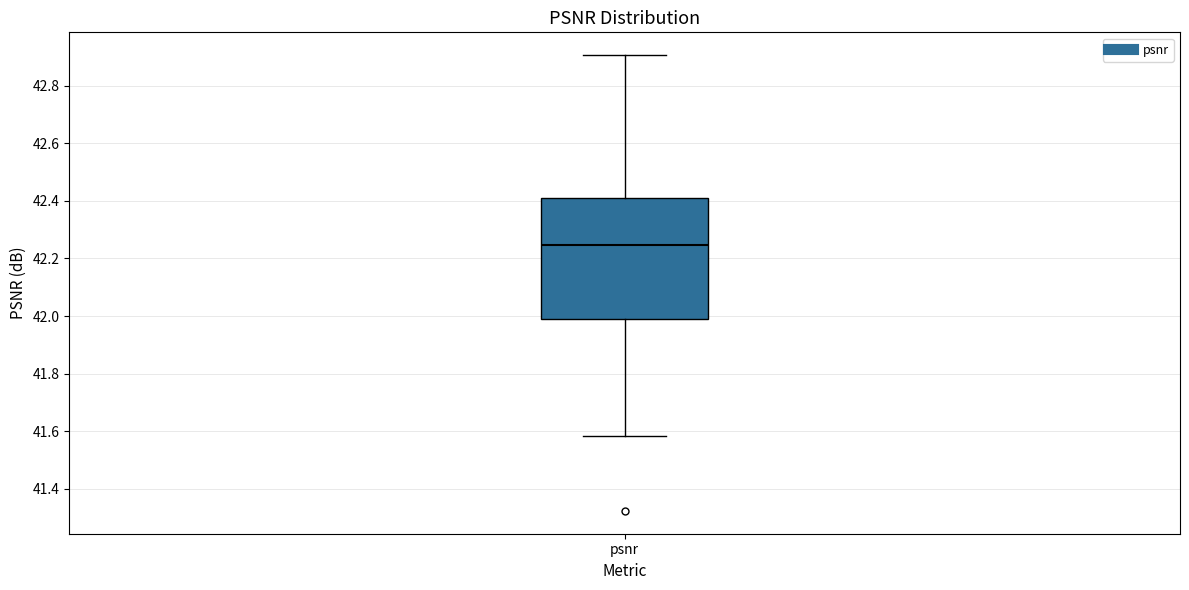

Transcribe this box plot: give where the median line is, the range the box spans, and where the two whiskers end, as read against the y-axis. The values are not printed on the chart, so give them approximately, as read against the axis.

median 42.24, box 41.98 to 42.42, whiskers 41.58 to 42.90